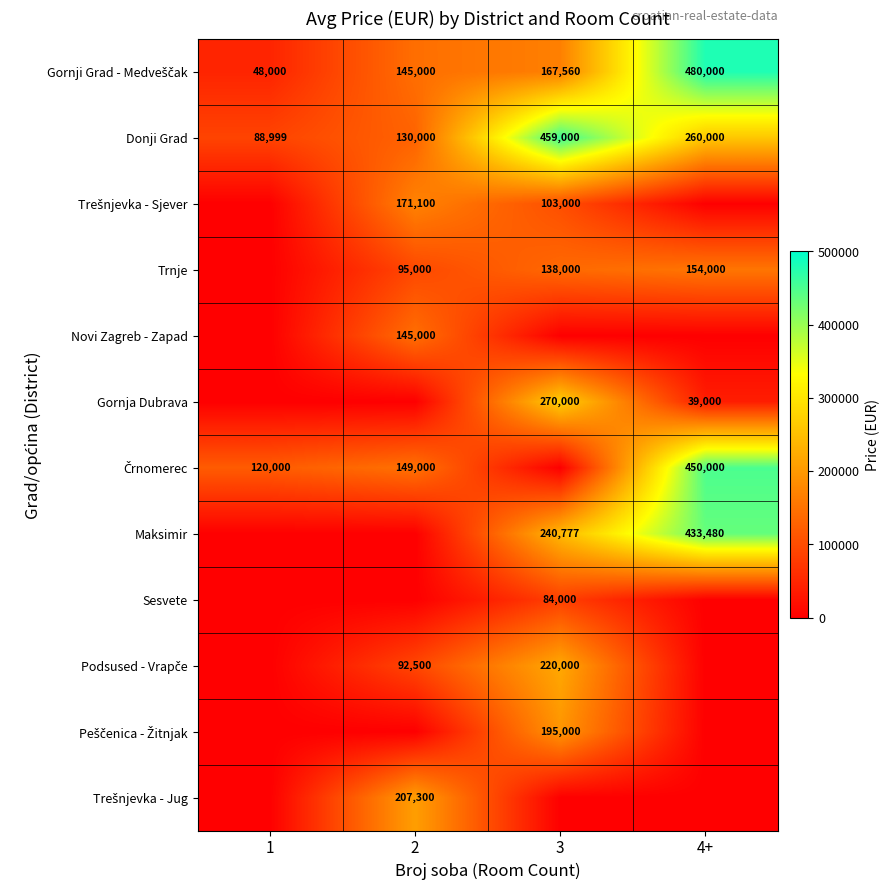

True or false: Gornja Dubrava has a value of 39000 at 4+.

True